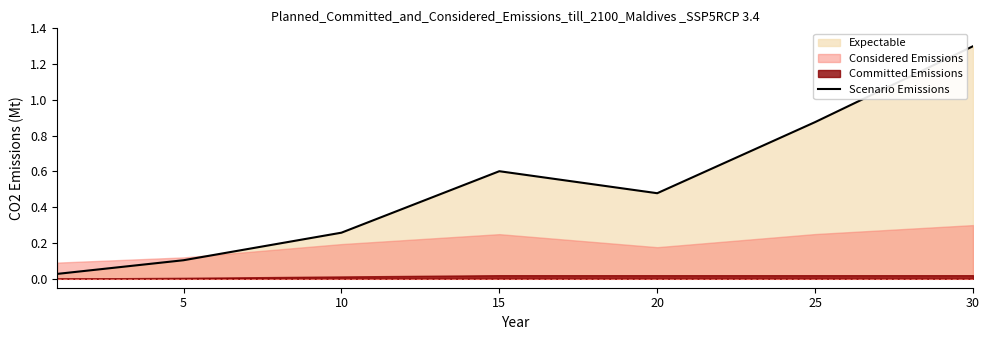

What is the sum of all values?

3.6